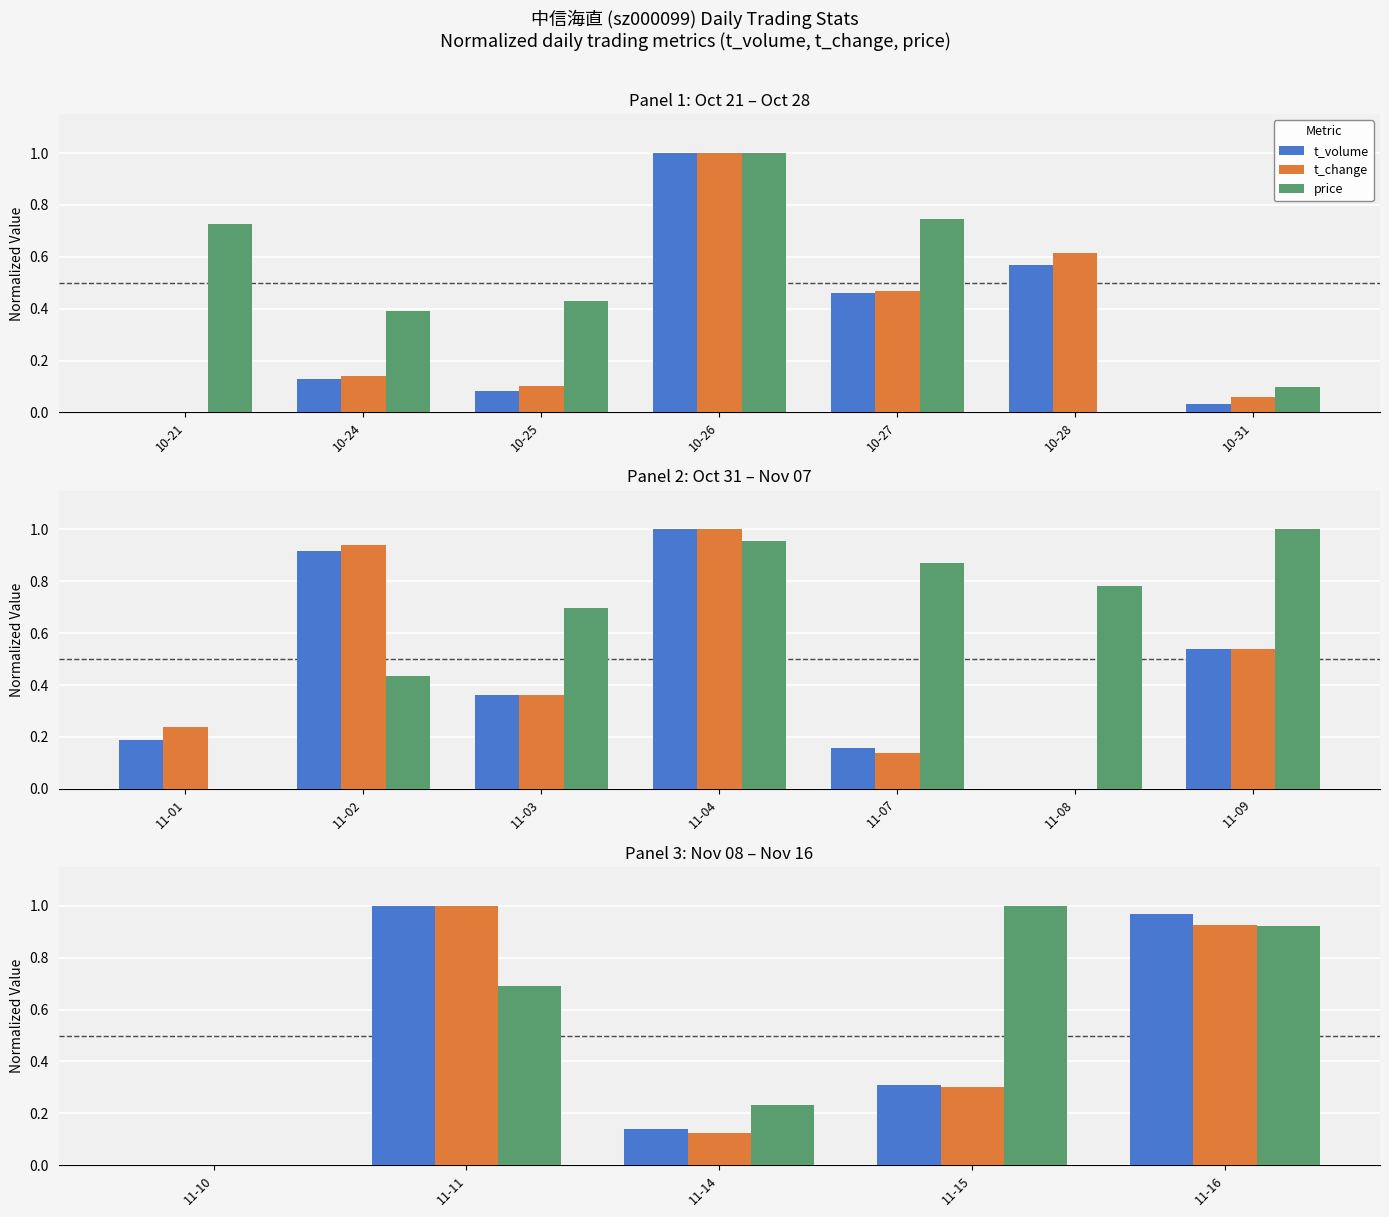

Is it true that t_volume equals 0.0 at 11-14?

False